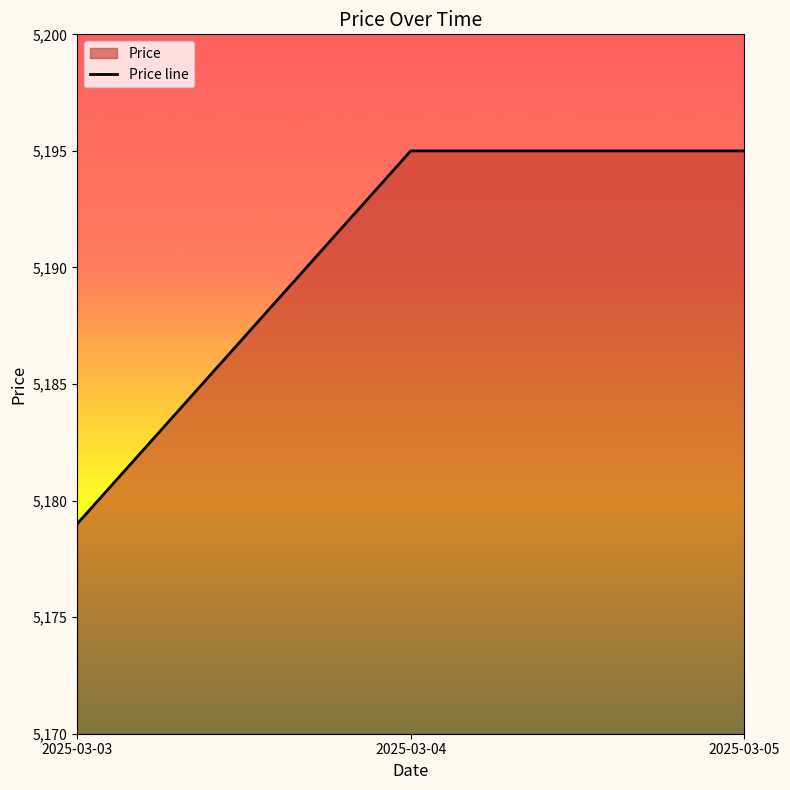

How many lines are shown in the chart?

1